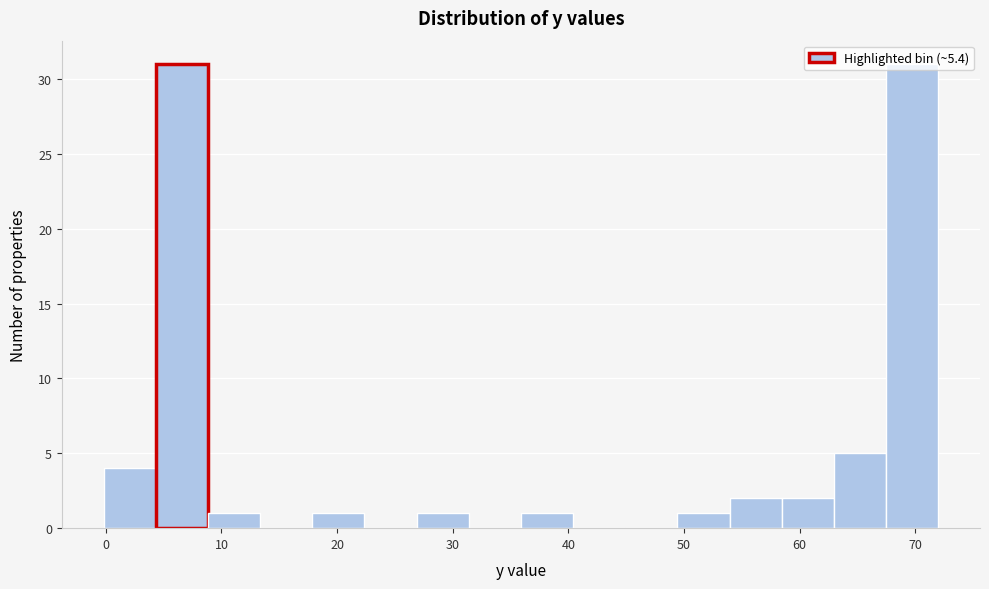

What is the height of the bar covering 54 to 58 on the x-axis? Neither the bar edges nor the heights are printed on the chart, so give them approximately, as read against the axes.

2